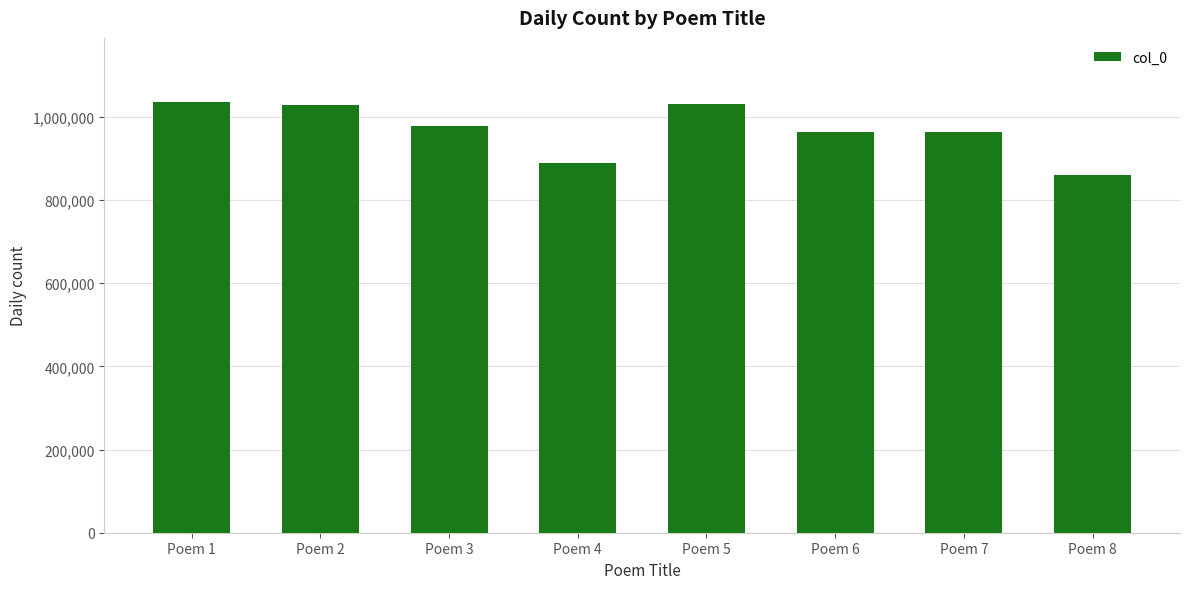

Is it true that the value at Poem 6 is 1280490?

False